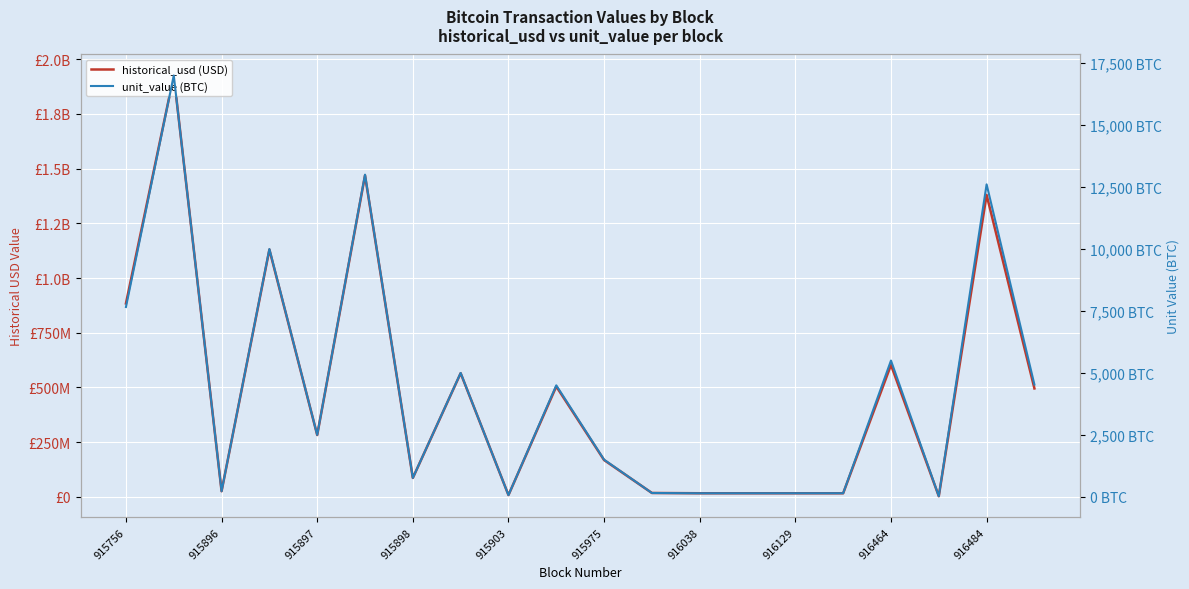

True or false: unit_value (BTC) and historical_usd (USD) intersect in this chart.

False